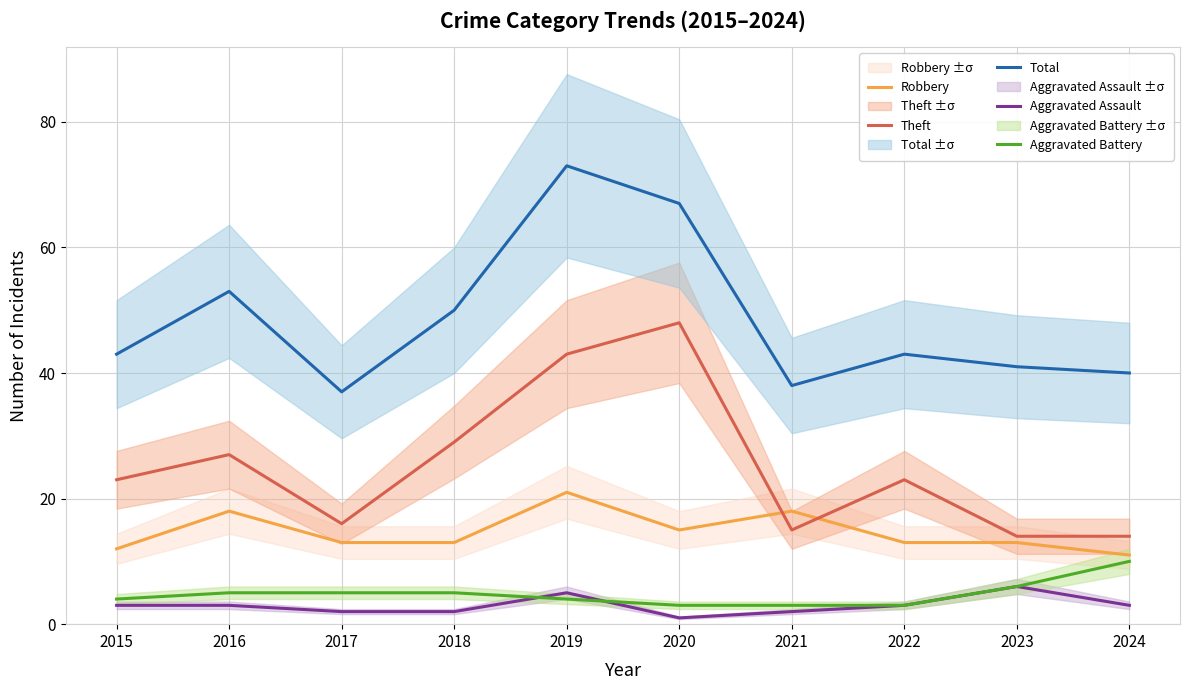

Is it true that Aggravated Assault equals 2 at 2017?

True